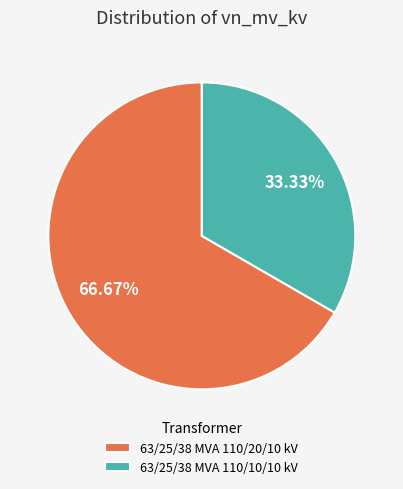

Rank the categories by value from lowest to highest.

63/25/38 MVA 110/10/10 kV, 63/25/38 MVA 110/20/10 kV